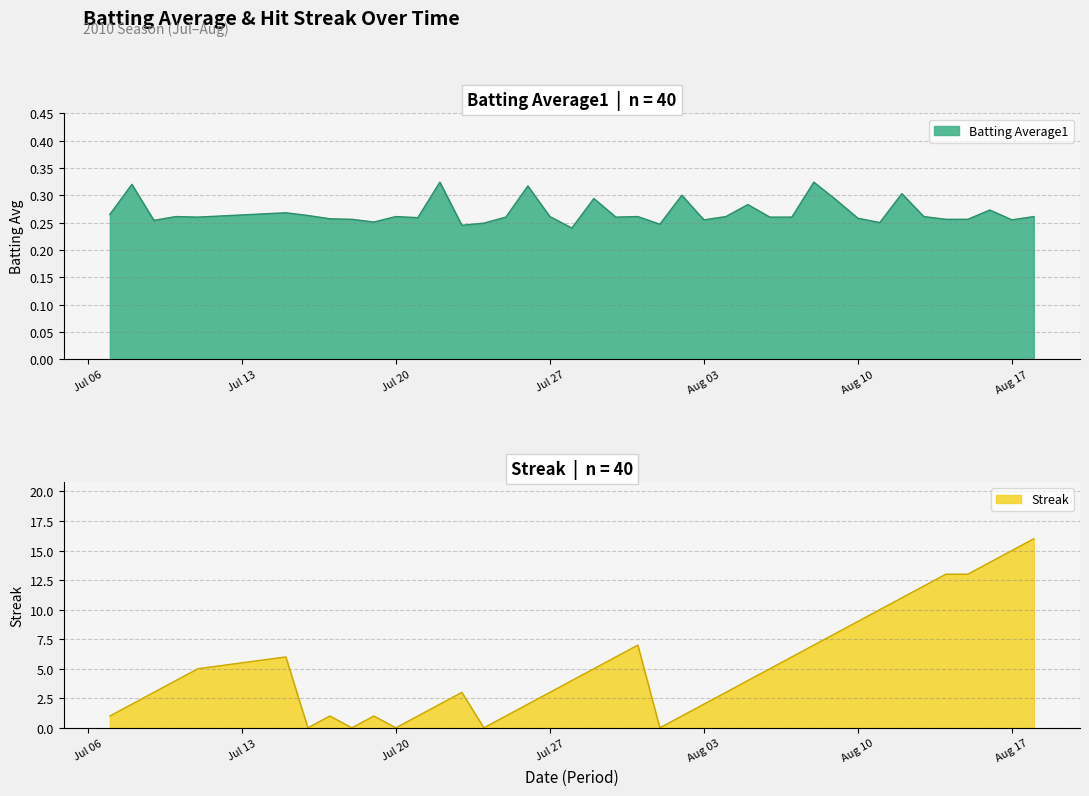

Where is the first local minimum for Batting Average1?

2010-07-09